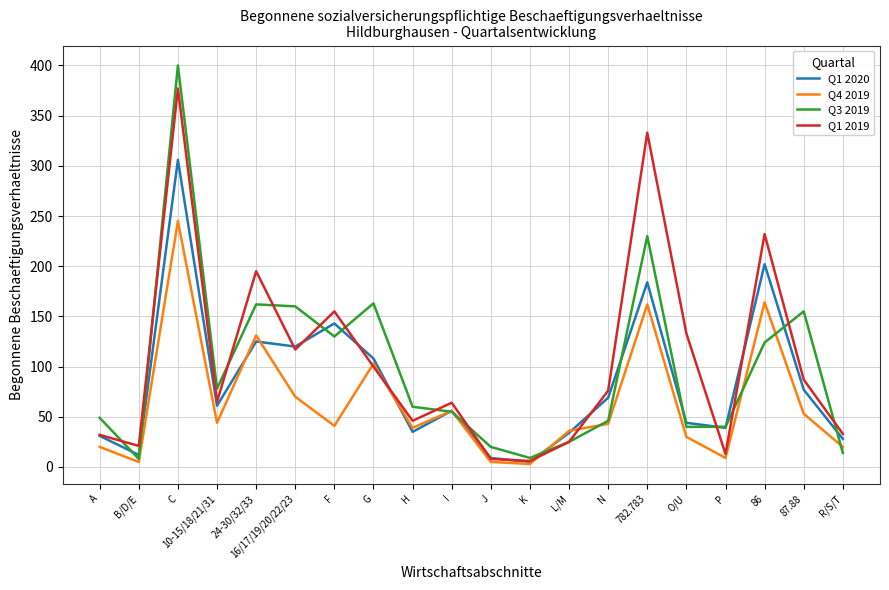

In Q1 2019, how many points are lower than both neighbors (excluding endpoints)?

6